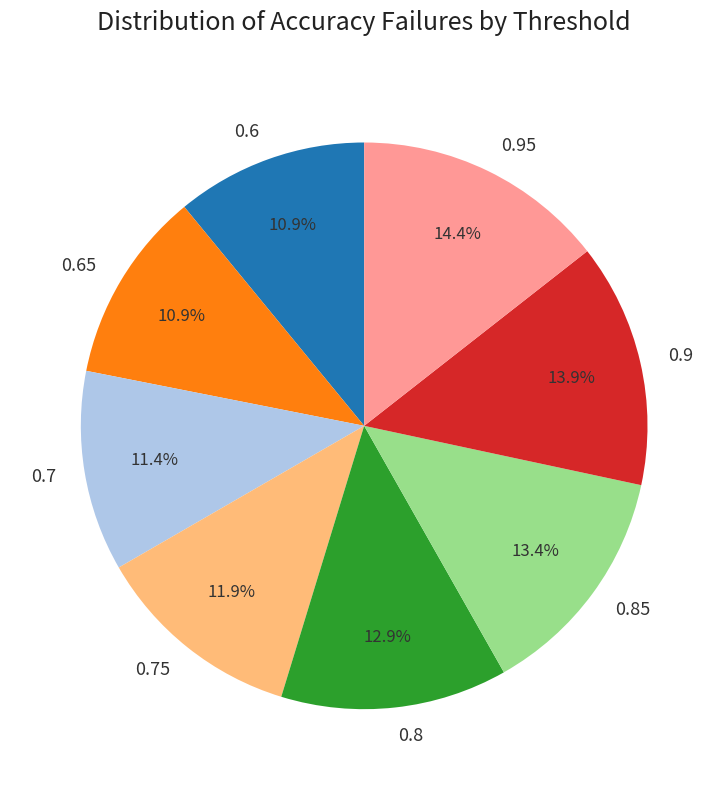

To the nearest percent, what percentage of the pie is 0.65?

11%